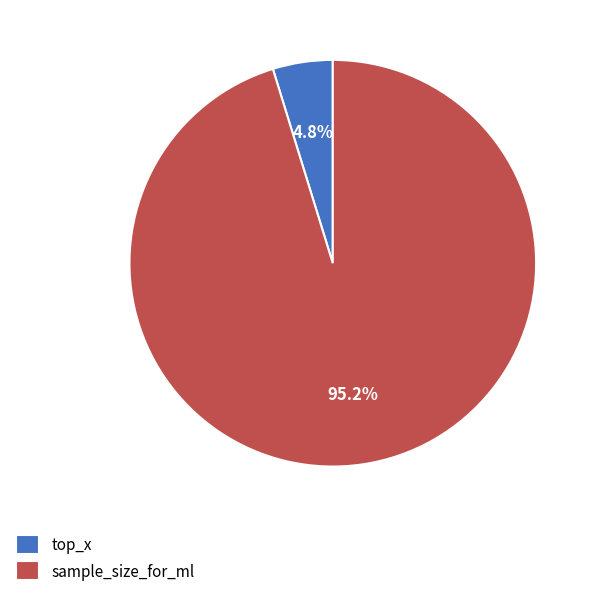

Is there a majority slice in this chart?

Yes